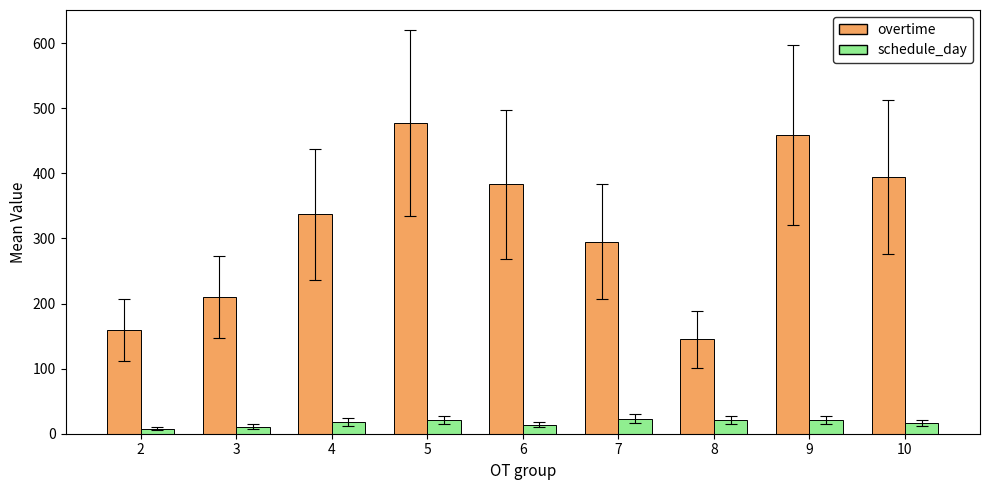

Rank the series at 8 from highest to lowest value.

overtime, schedule_day